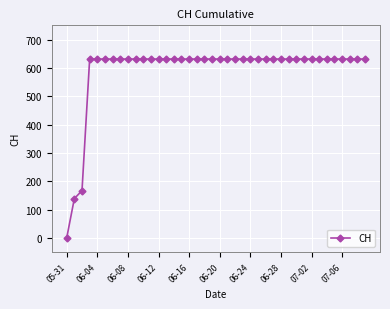

What is the value of the 19th point from the left?

631